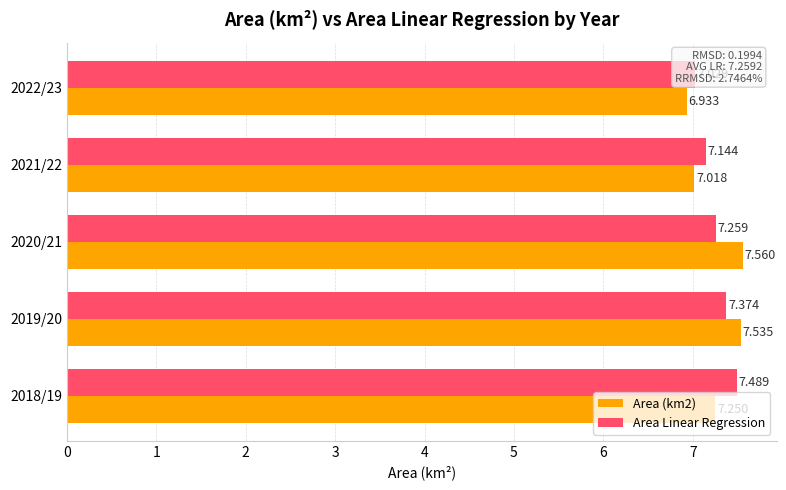

Read the Area (km2) value at 2021/22.

7.0